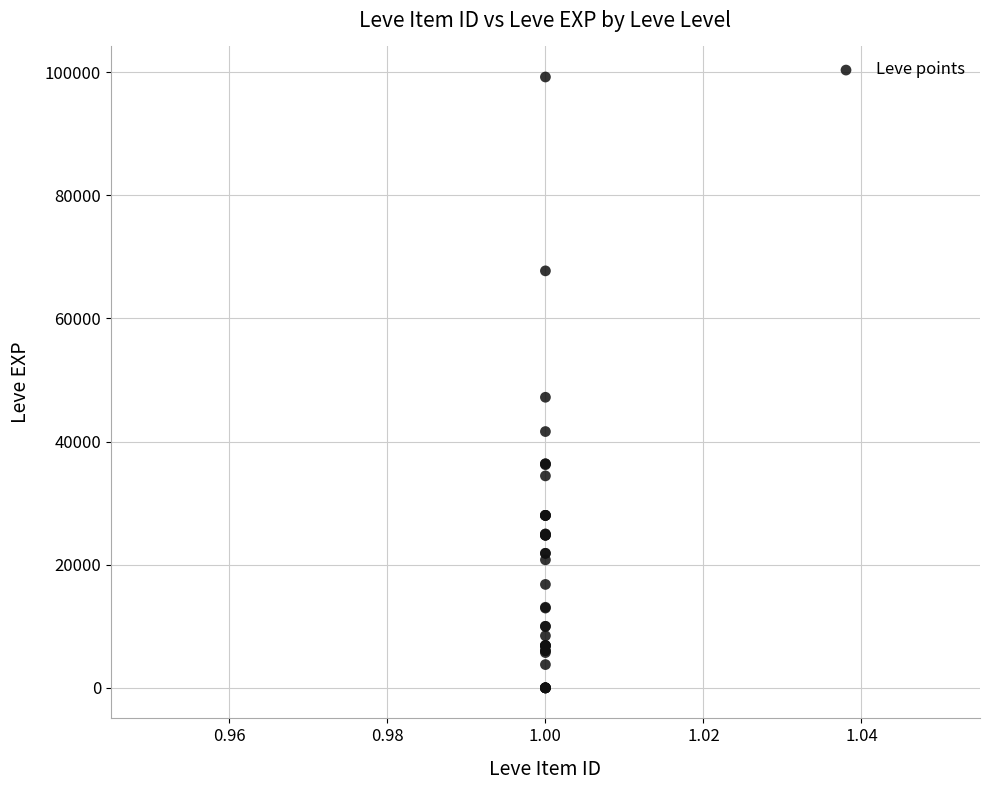

What Y value in the scatter plot is closest to 49610?

47200